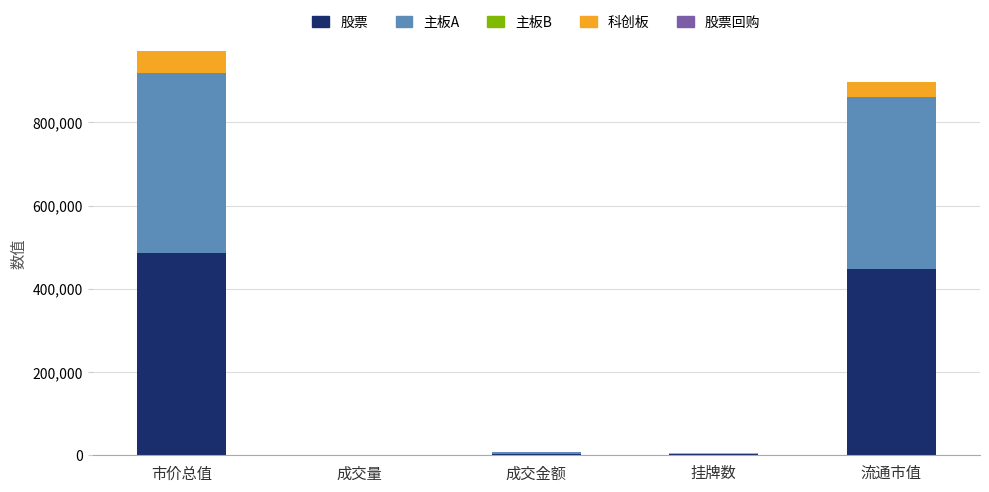

What is the highest value of the 股票 series?

485399.8